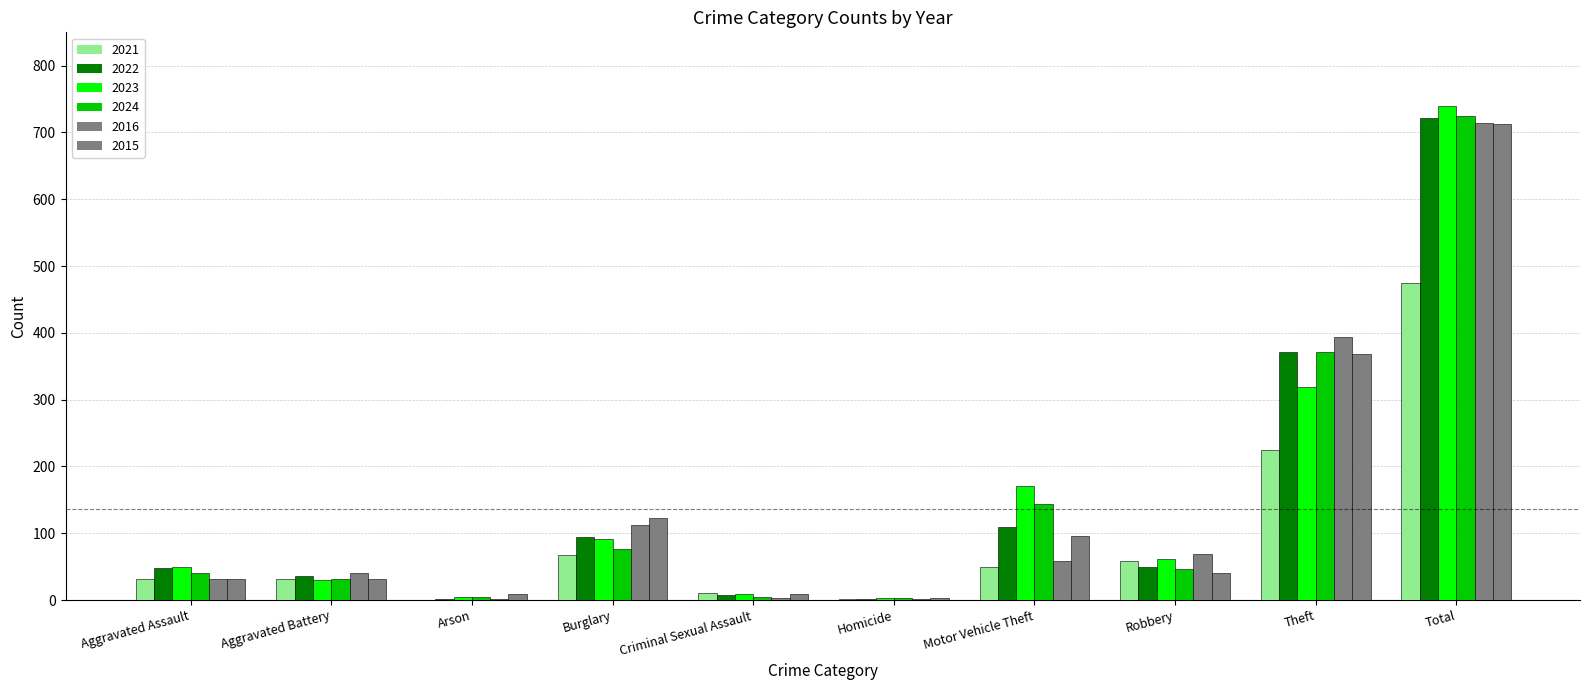

What is the greatest value displayed?

739